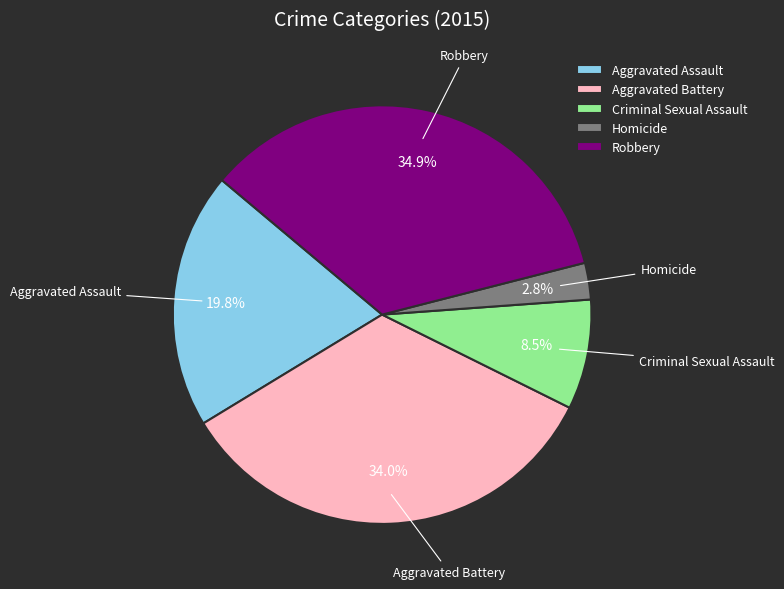

What percentage is the Aggravated Battery slice, to the nearest percent?

34%